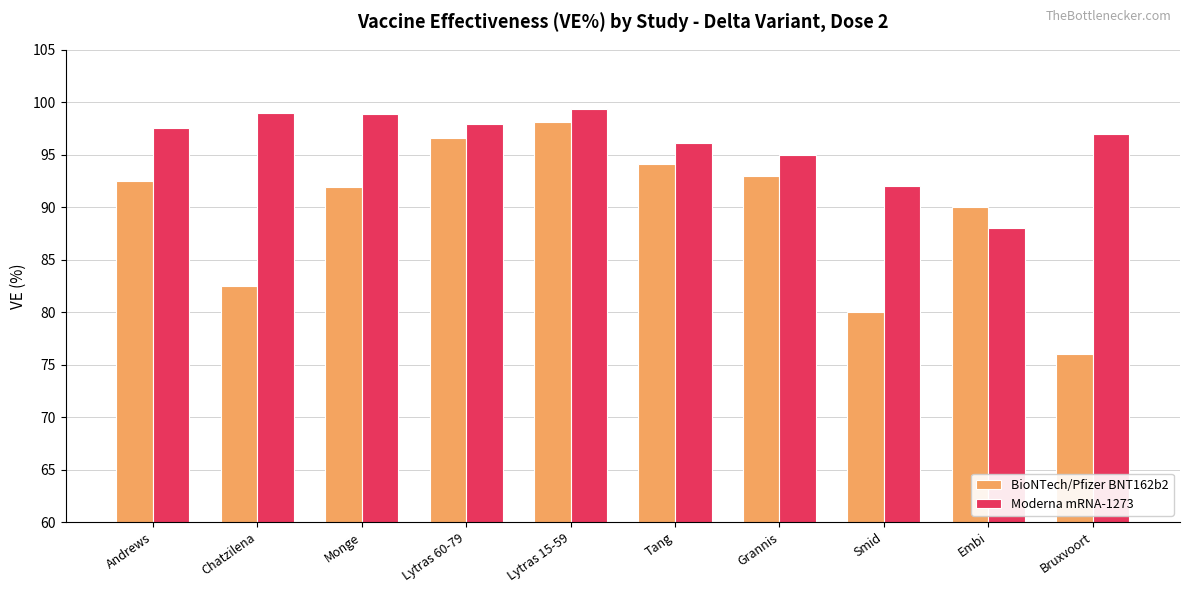

Count the number of data series in this chart.

2